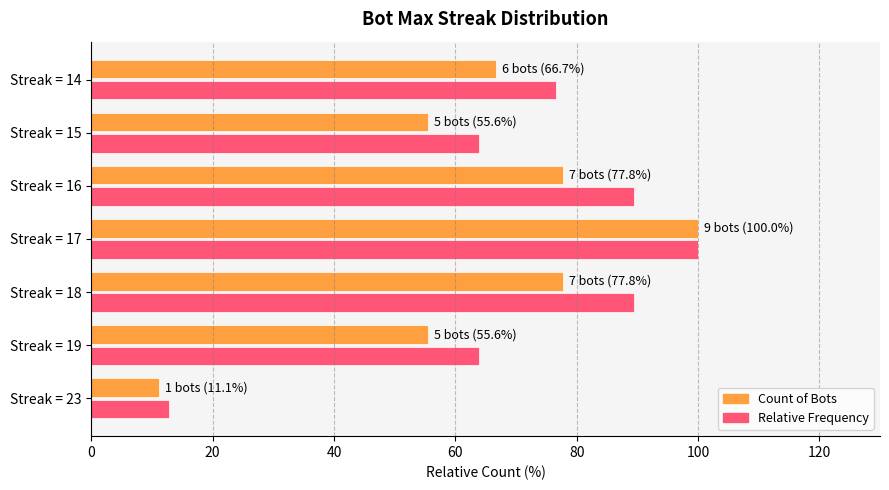

The Count of Bots series shows 77.8 at Streak = 16. True or false?

True